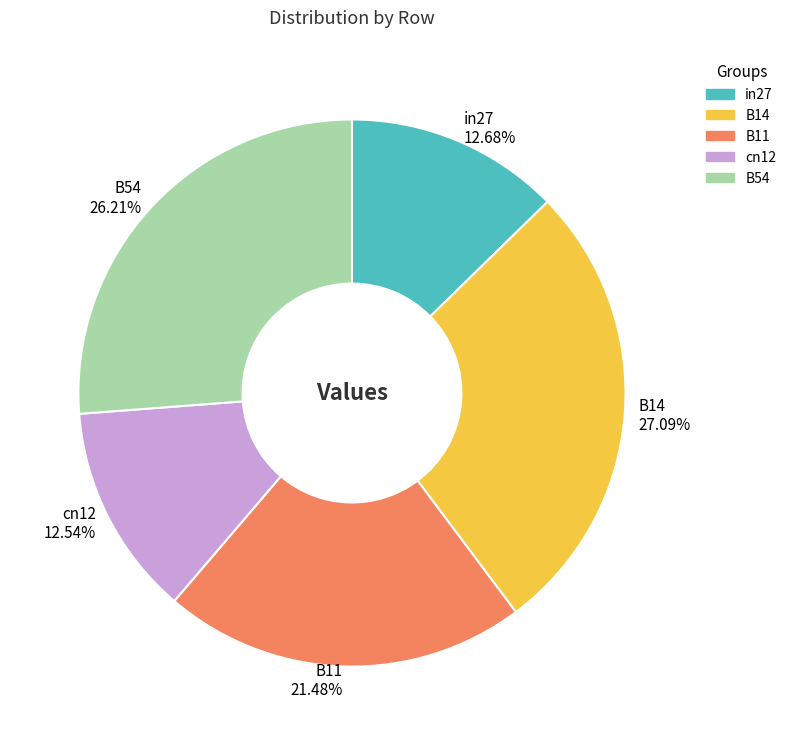

To the nearest percent, what is the average slice percentage?

20%